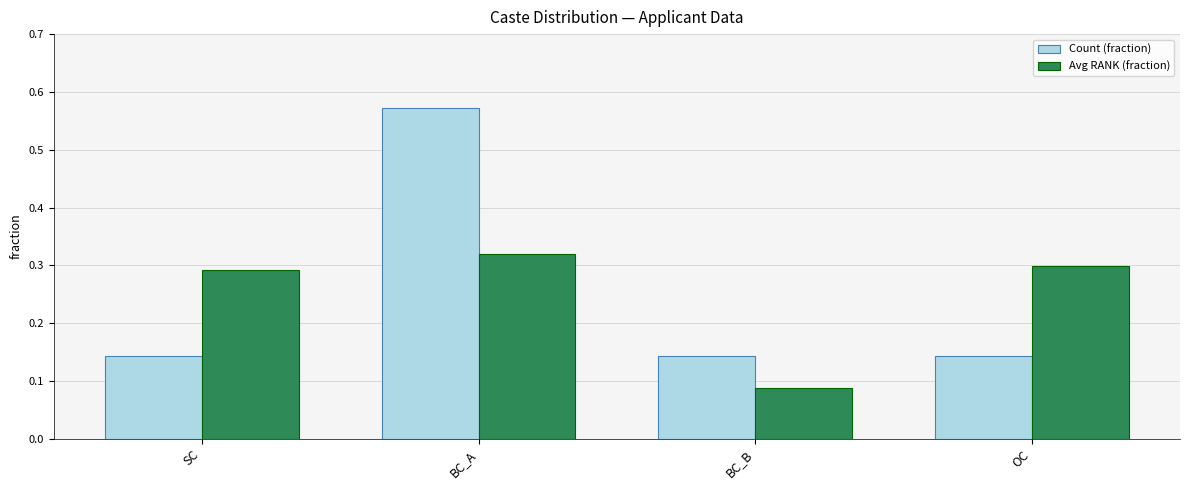

How many bars are there in each group?

2